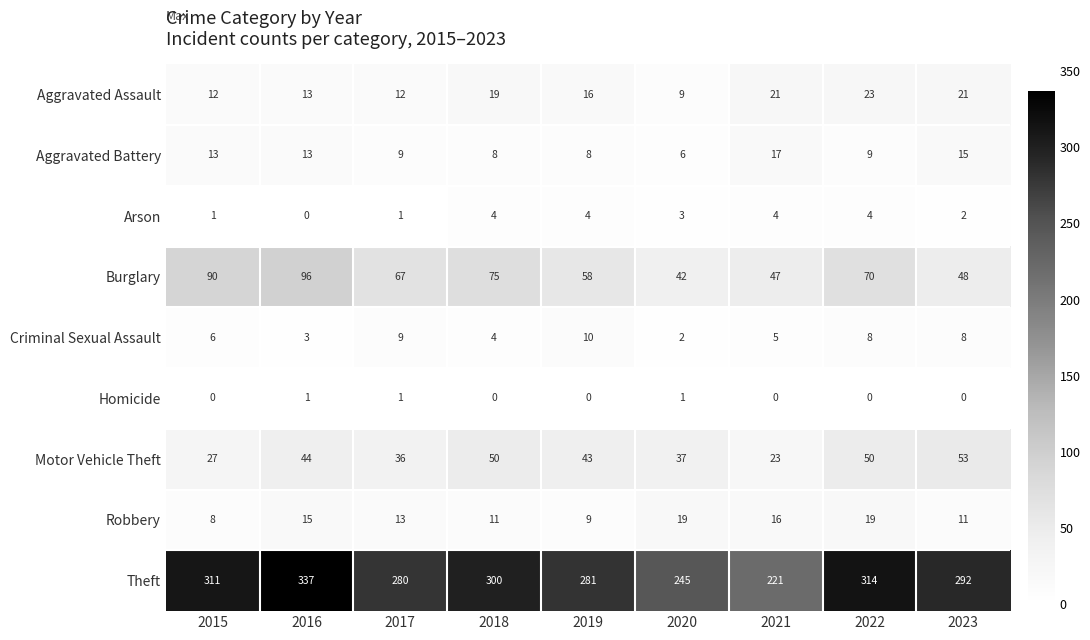

How many data points in Robbery are less than 13?

4